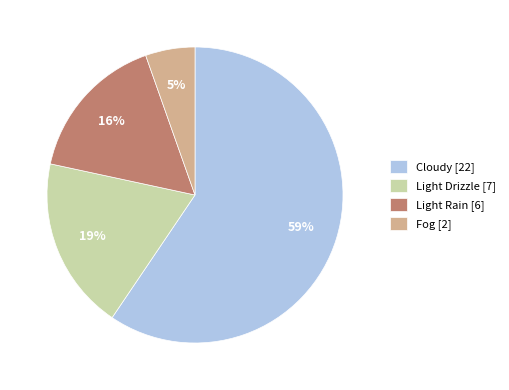

To the nearest percent, what portion does Light Rain represent?

16%